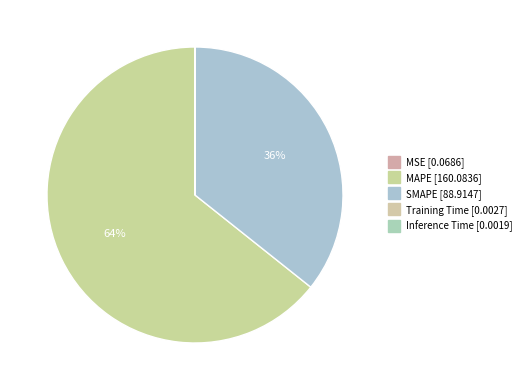

Which slice is the largest?

MAPE